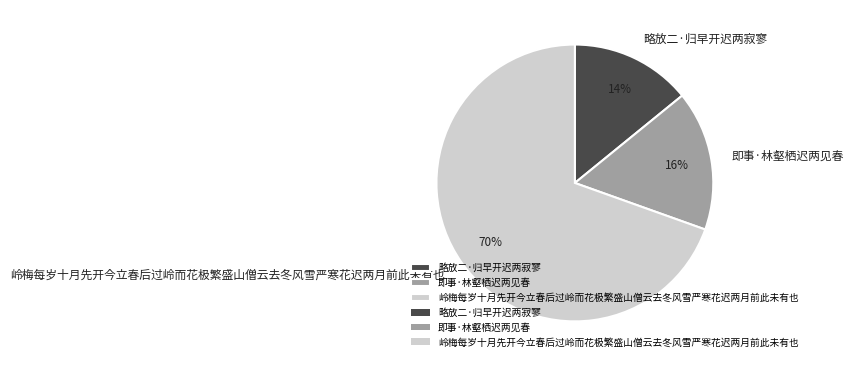

Count the number of slices in the pie.

3